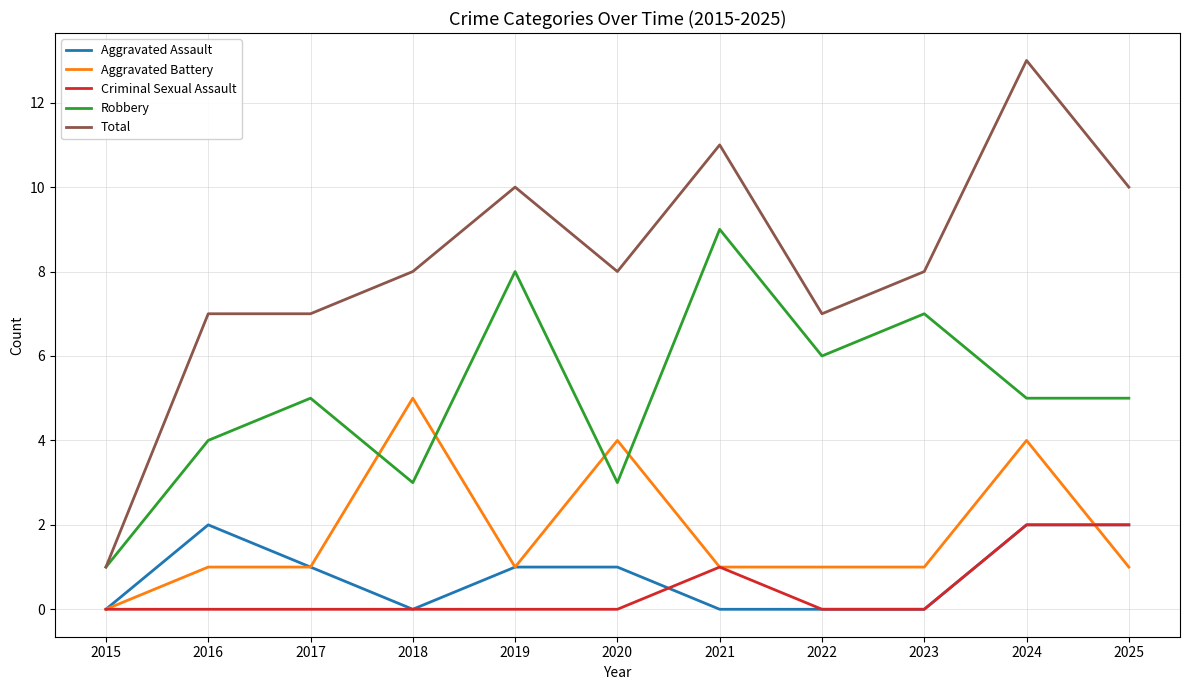

Rank the series at 2016 from highest to lowest value.

Total, Robbery, Aggravated Assault, Aggravated Battery, Criminal Sexual Assault